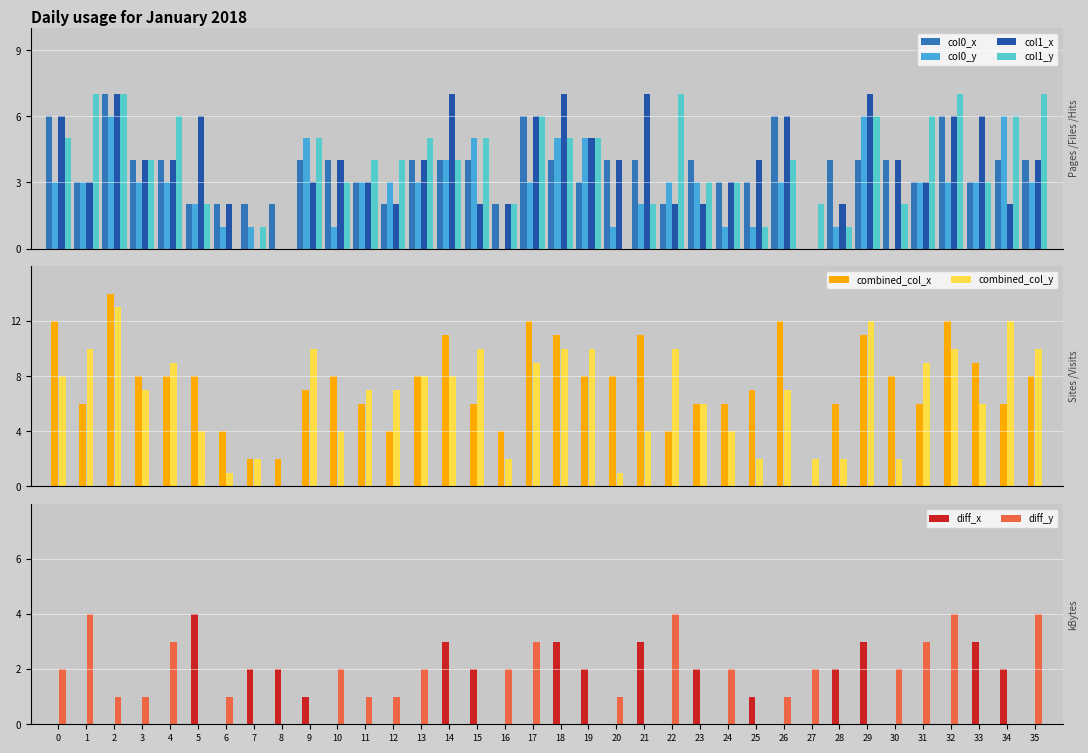

What is the spread (max minus min) of values at 11?

1